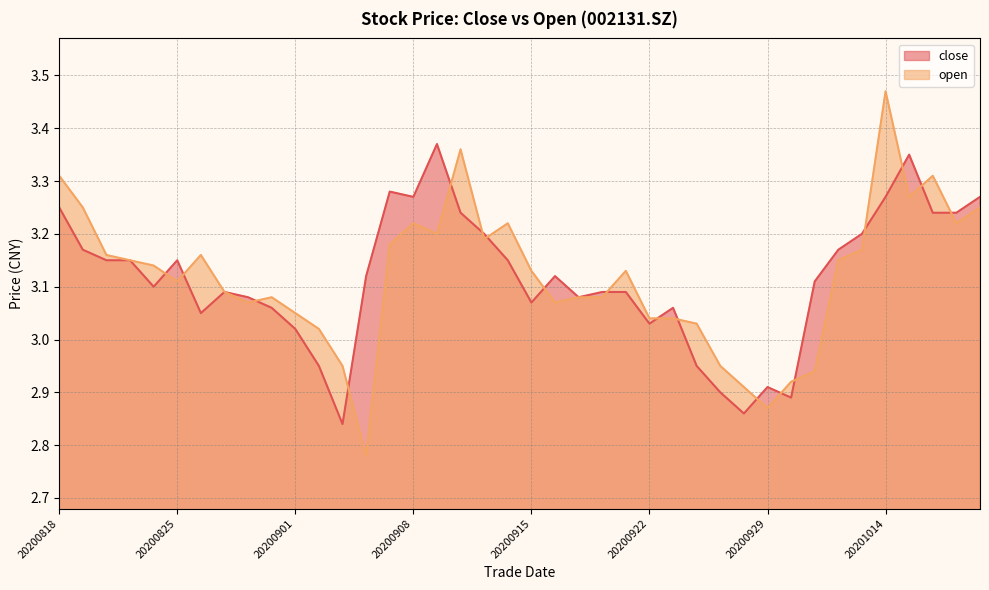

What is the value of the close point at the 24th from the left?

3.1